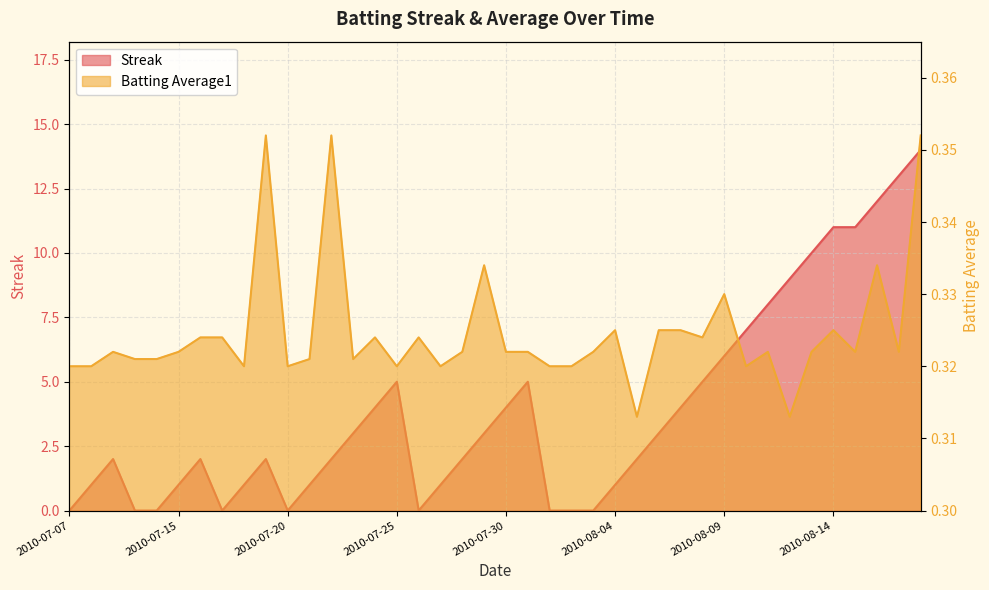

What is the difference between the maximum and minimum values in the Streak series?

14.0